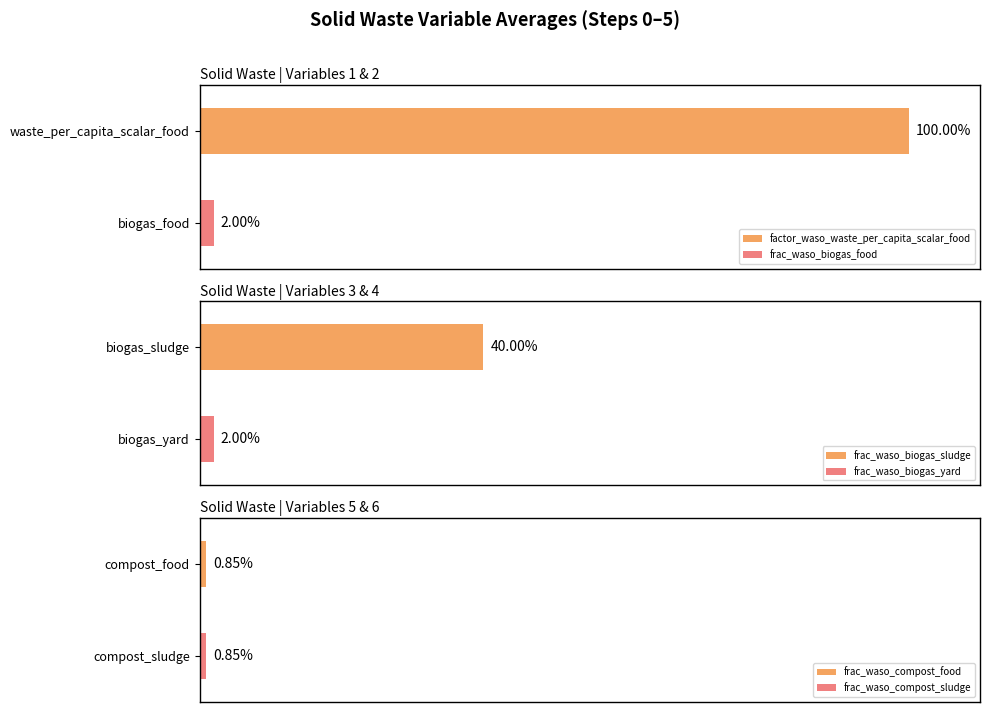

Reading left to right, extract all data points from this chart.

factor_waso_waste_per_capita_scalar_food: 0=1.0	1=1.0	2=1.0	3=1.0	4=1.0	5=1.0
frac_waso_biogas_food: 0=0.0	1=0.0	2=0.0	3=0.0	4=0.0	5=0.0
frac_waso_biogas_sludge: 0=0.4	1=0.4	2=0.4	3=0.4	4=0.4	5=0.4
frac_waso_biogas_yard: 0=0.0	1=0.0	2=0.0	3=0.0	4=0.0	5=0.0
frac_waso_compost_food: 0=0.0	1=0.0	2=0.0	3=0.0	4=0.0	5=0.0
frac_waso_compost_sludge: 0=0.0	1=0.0	2=0.0	3=0.0	4=0.0	5=0.0